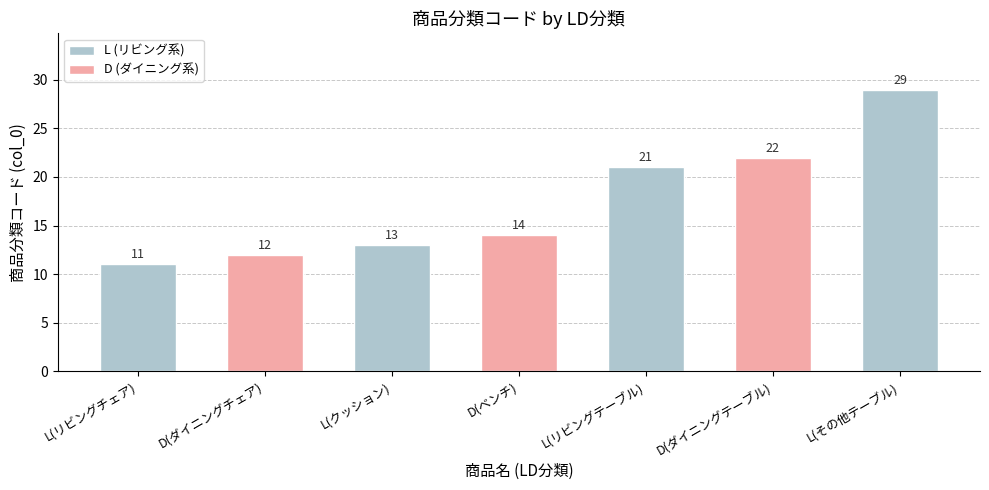

What is the change in value from D(ダイニングチェア) to L(その他テーブル)?

+17